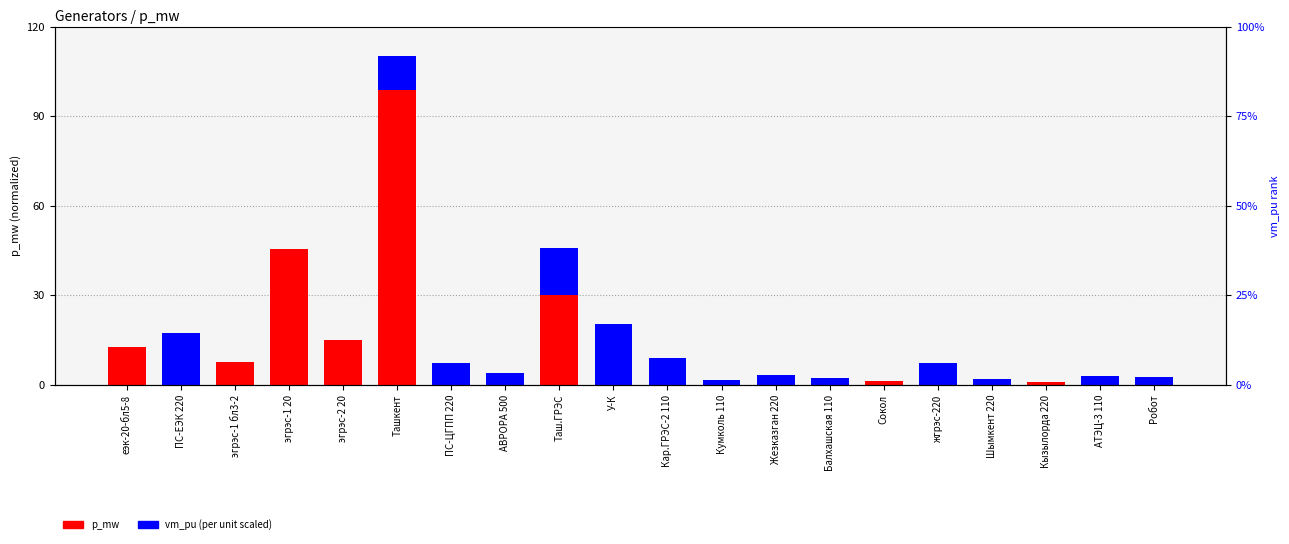

Which series has the largest range (max minus min)?

p_mw